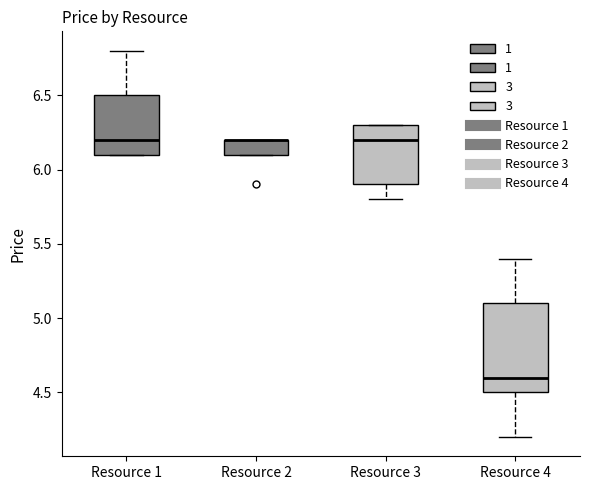

Reading left to right, transcribe this box plot: for each box, give where its median line is, the range the box spans, and where its two whiskers end, as read against the y-axis. The values are not printed on the chart, so give them approximately, as read against the axis.

Resource 1: median 6.2, box 6.1 to 6.5, whiskers 6.1 to 6.8
Resource 2: median 6.2 (drawn on the box's upper edge), box 6.1 to 6.2, whiskers 6.1 to 6.2
Resource 3: median 6.2, box 5.9 to 6.3, whiskers 5.8 to 6.3
Resource 4: median 4.6, box 4.5 to 5.1, whiskers 4.2 to 5.4